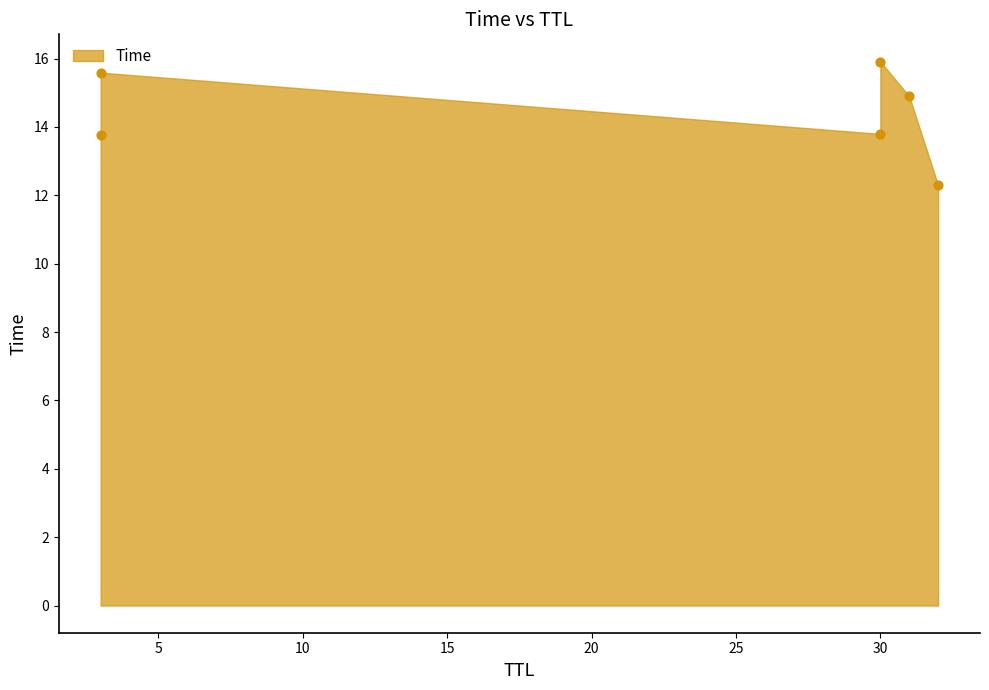

What is the average X value?

21.5